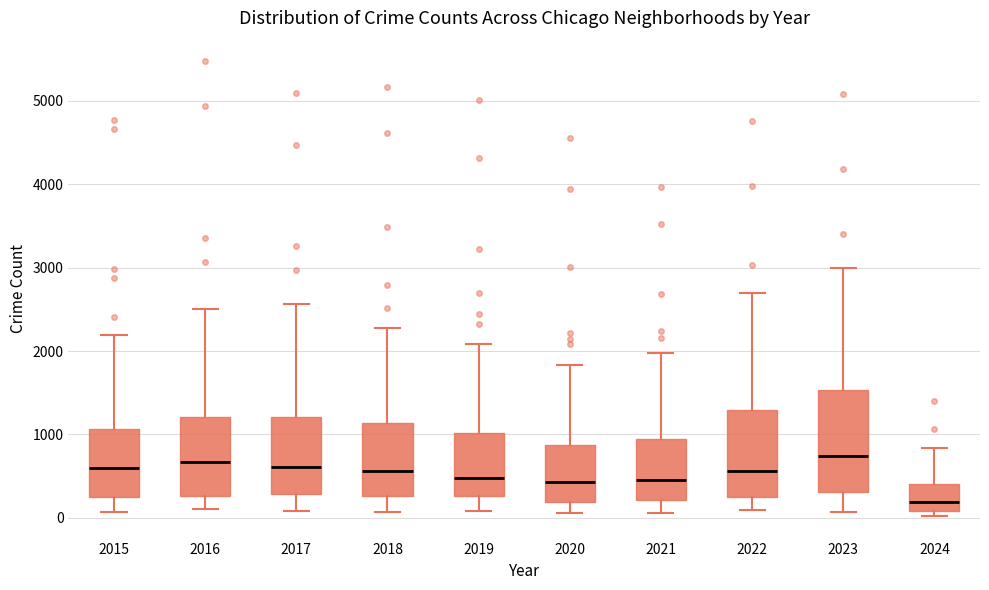

Reading left to right, read every box against the y-axis: the position of its median line, the range the box covers, and the ends of its whiskers. The values are not printed on the chart, so give them approximately, as read against the axis.

2015: median 600, box 300 to 1100, whiskers 100 to 2200
2016: median 700, box 300 to 1200, whiskers 100 to 2500
2017: median 600, box 300 to 1200, whiskers 100 to 2600
2018: median 600, box 300 to 1100, whiskers 100 to 2300
2019: median 500, box 300 to 1000, whiskers 100 to 2100
2020: median 400, box 200 to 900, whiskers 100 to 1800
2021: median 500, box 200 to 900, whiskers 100 to 2000
2022: median 600, box 300 to 1300, whiskers 100 to 2700
2023: median 700, box 300 to 1500, whiskers 100 to 3000
2024: median 200, box 100 to 400, whiskers 0 to 800